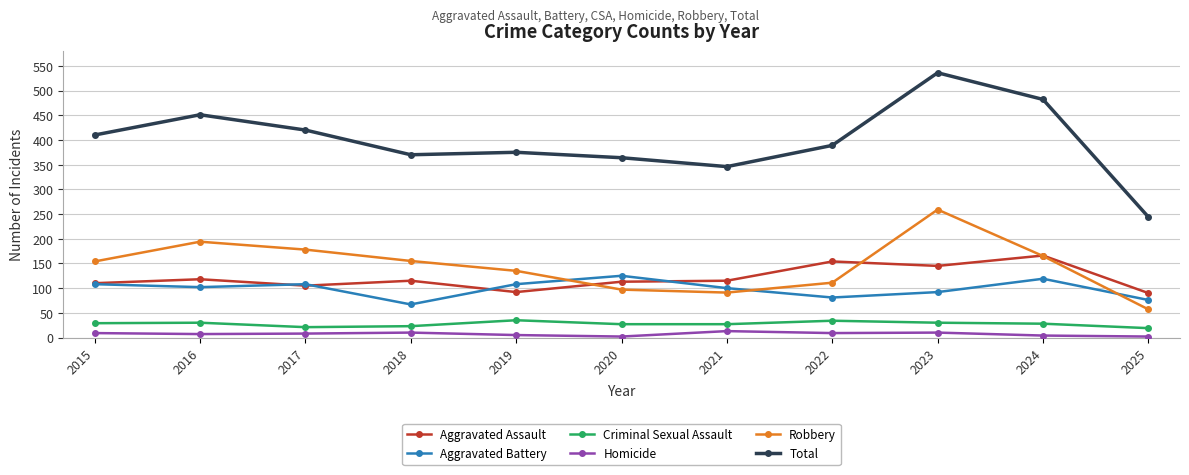

How many distinct data groups are displayed?

6